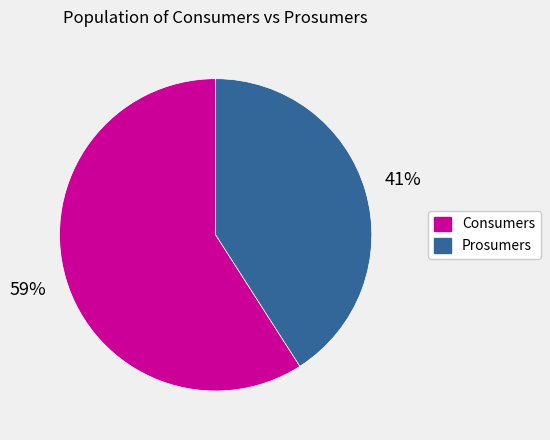

Which category accounts for the majority?

Consumers